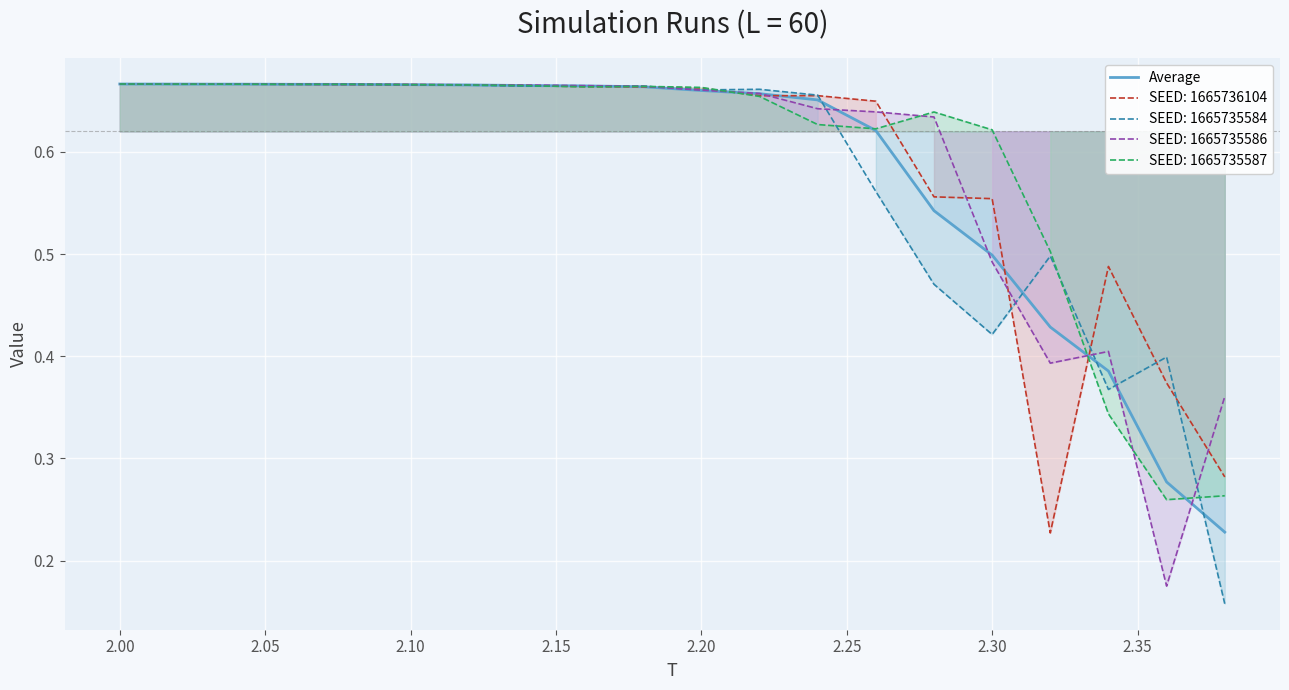

How many lines are shown in the chart?

5